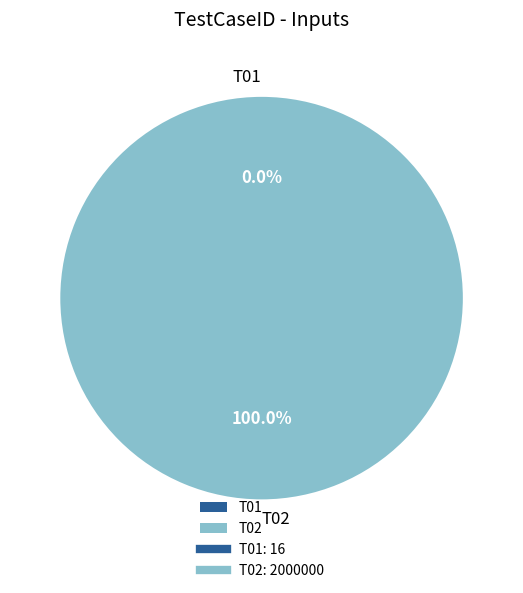

Which slice is the largest?

T02